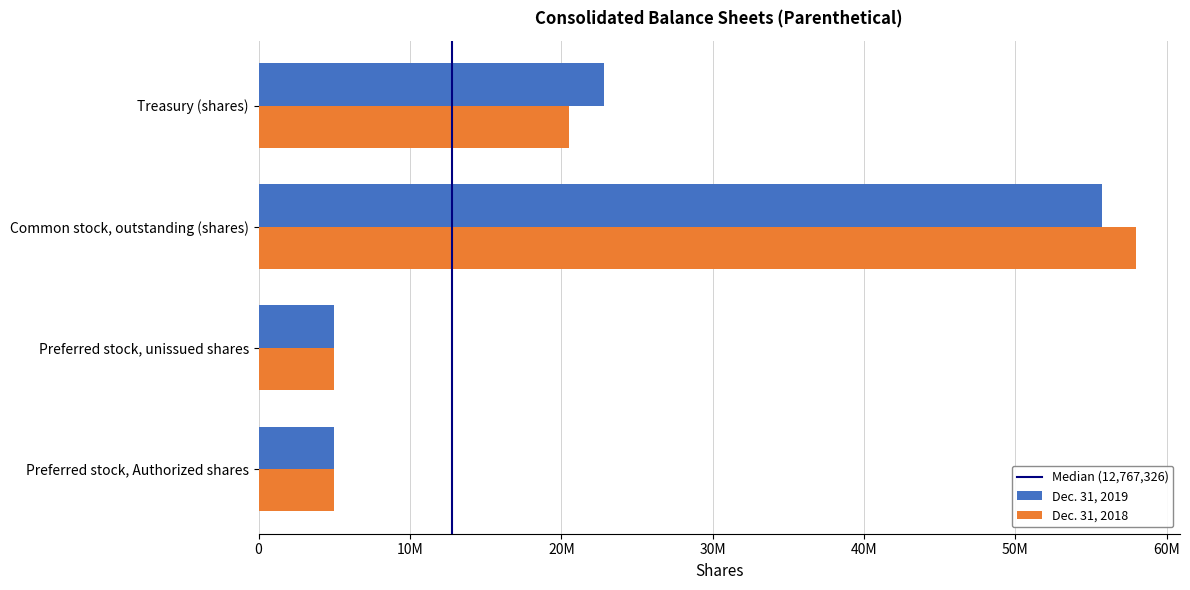

Reading right to left, what are all the values shown in this chart?

Dec. 31, 2019: Treasury (shares)=22795428	Common stock, outstanding (shares)=55692544	Preferred stock, unissued shares=5000000	Preferred stock, Authorized shares=5000000
Dec. 31, 2018: Treasury (shares)=20534652	Common stock, outstanding (shares)=57957912	Preferred stock, unissued shares=5000000	Preferred stock, Authorized shares=5000000